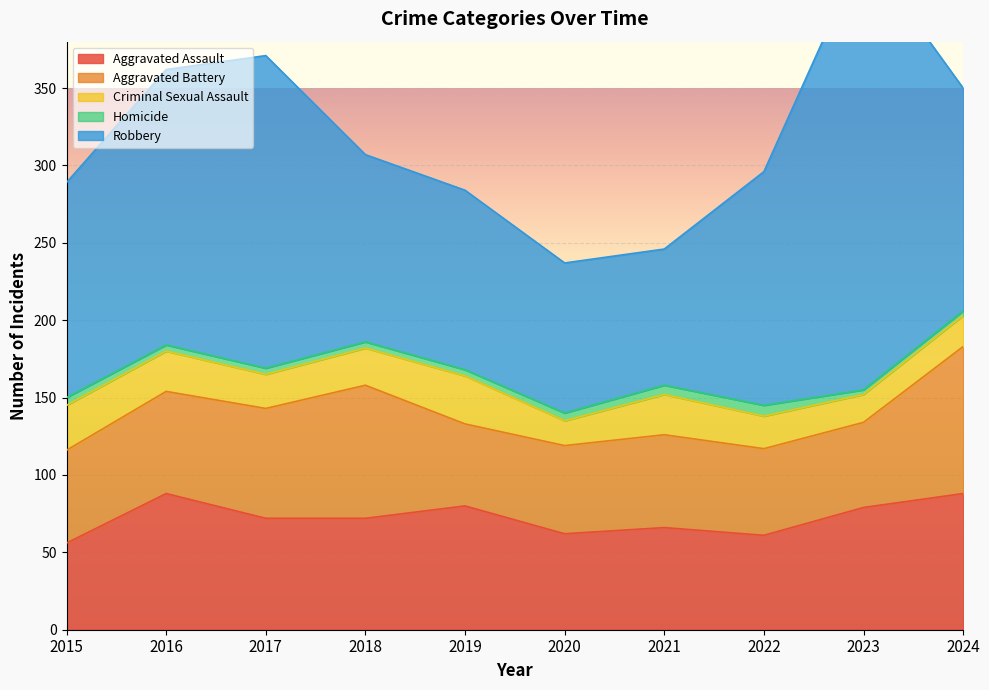

Which category has the lowest value in the Criminal Sexual Assault series?

2020